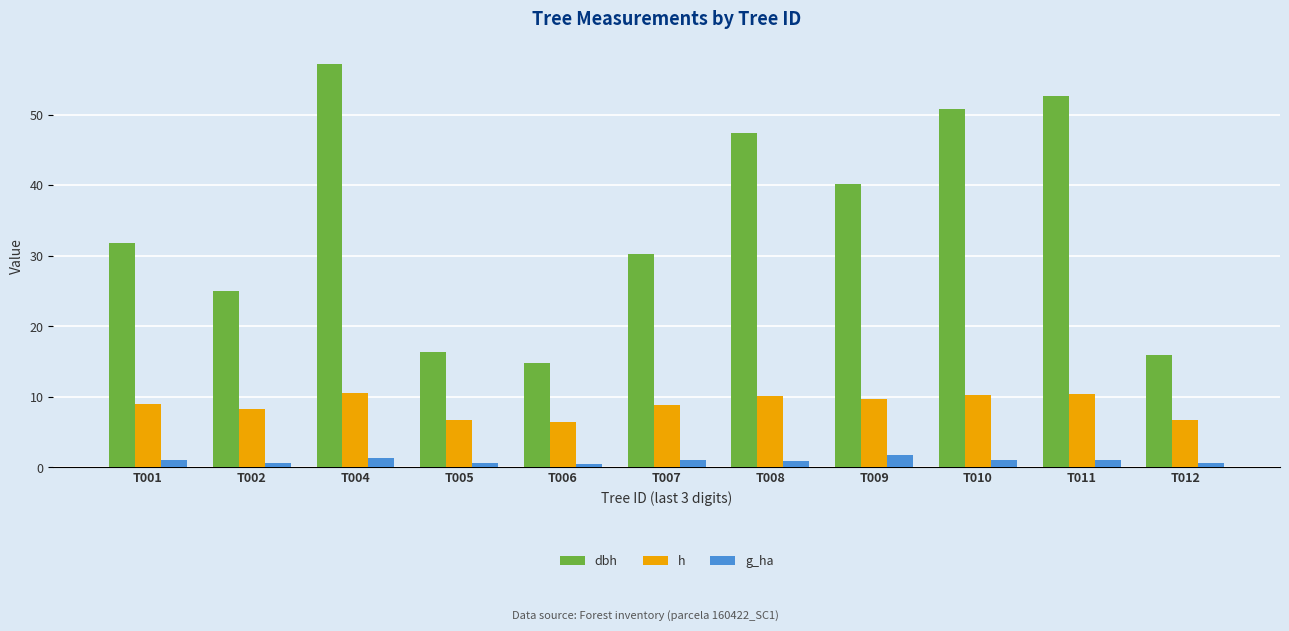

At how many categories does at least one series exceed 39?

5